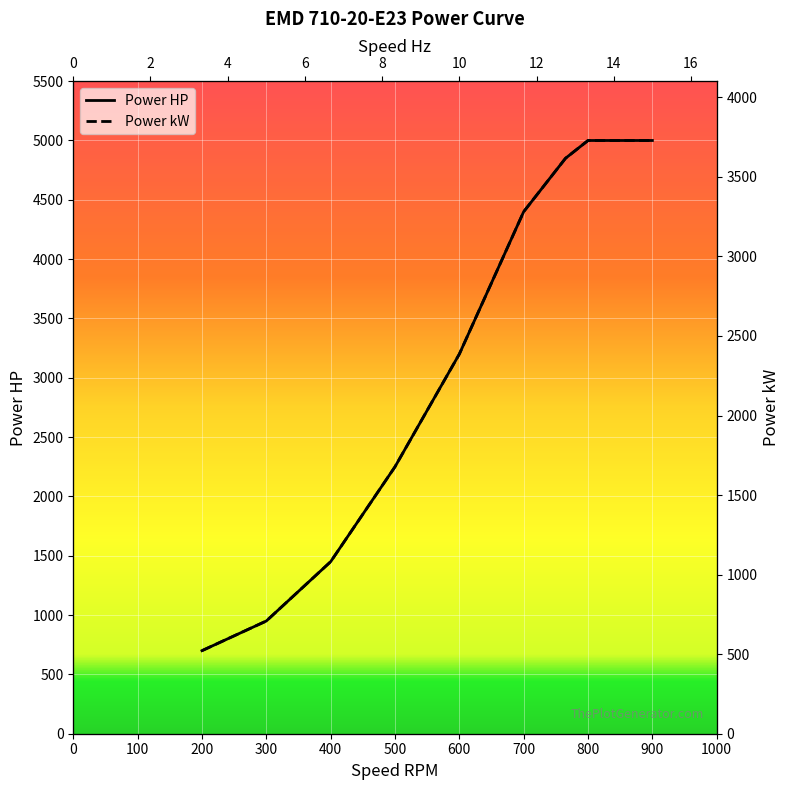

What is the total value across all series at 400?

2900.0